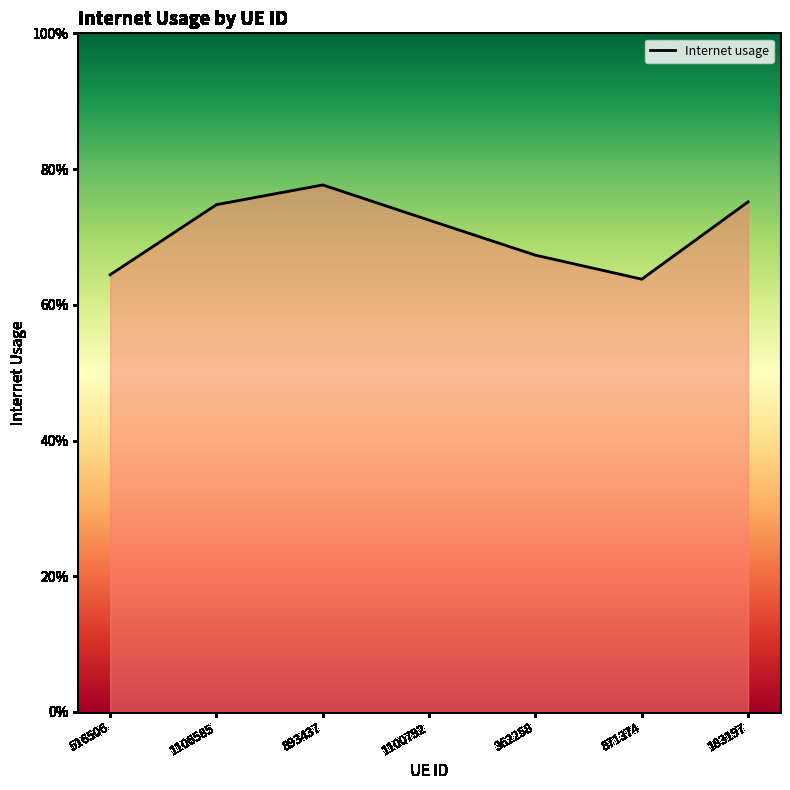

What is the value of the 7th point from the left?

0.8